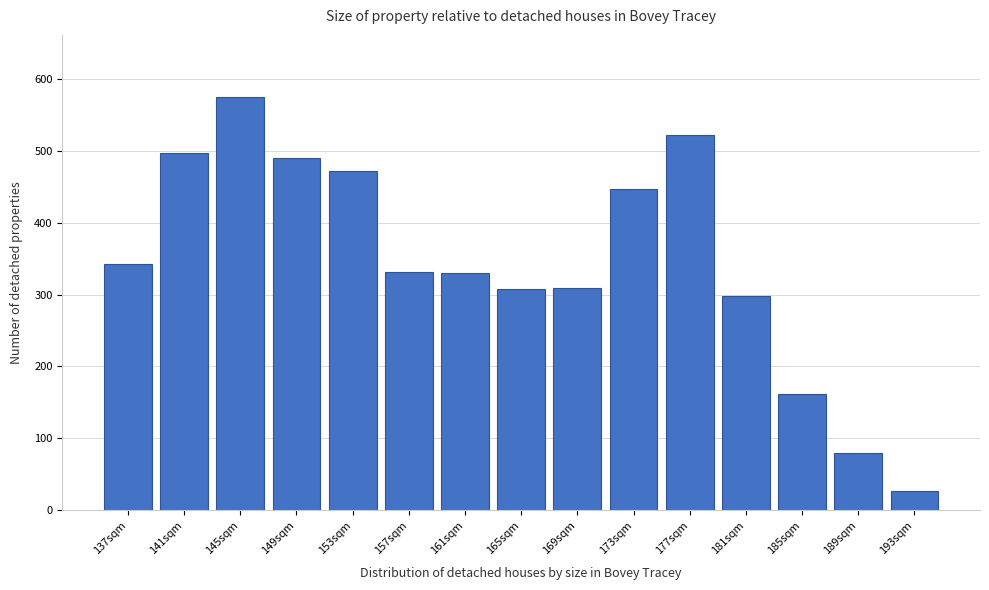

What value does the data have at 173sqm?

447.0